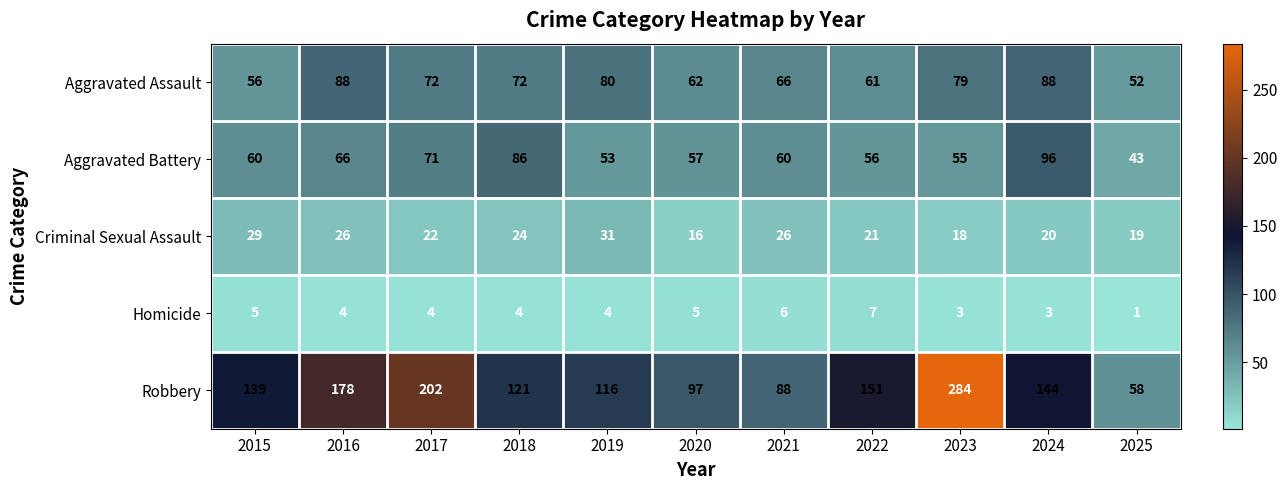

At which category does the chart reach its minimum across all series?

2025